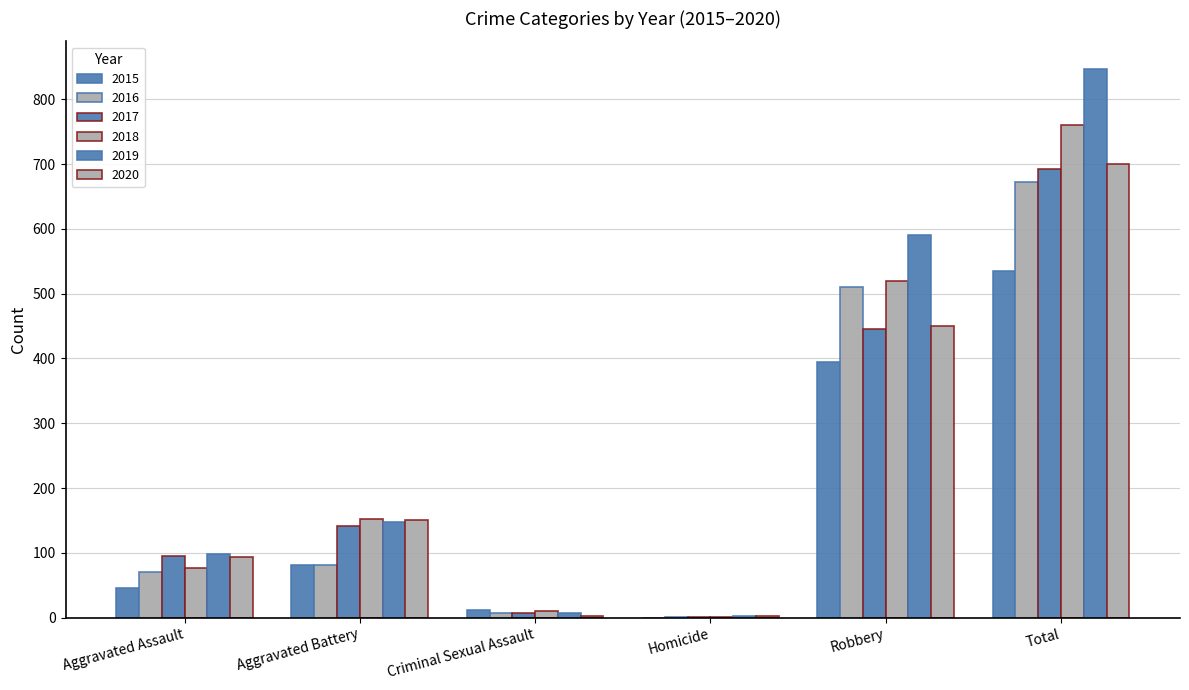

Does the chart contain stacked bars?

No